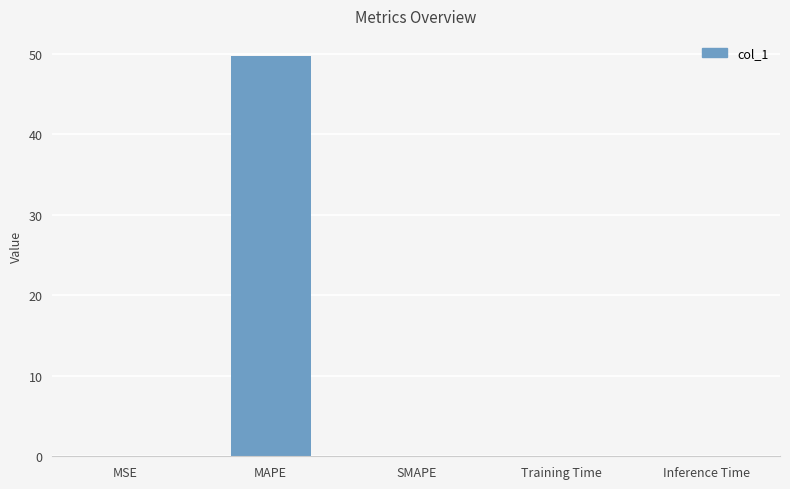

What is the sum of all values?

49.7